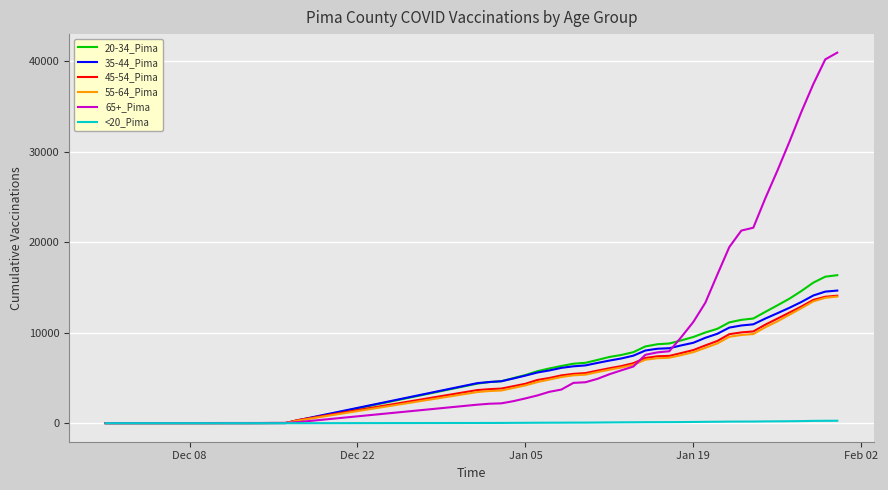

After their last crossing, which series has the higher values: 65+_Pima or 35-44_Pima?

65+_Pima